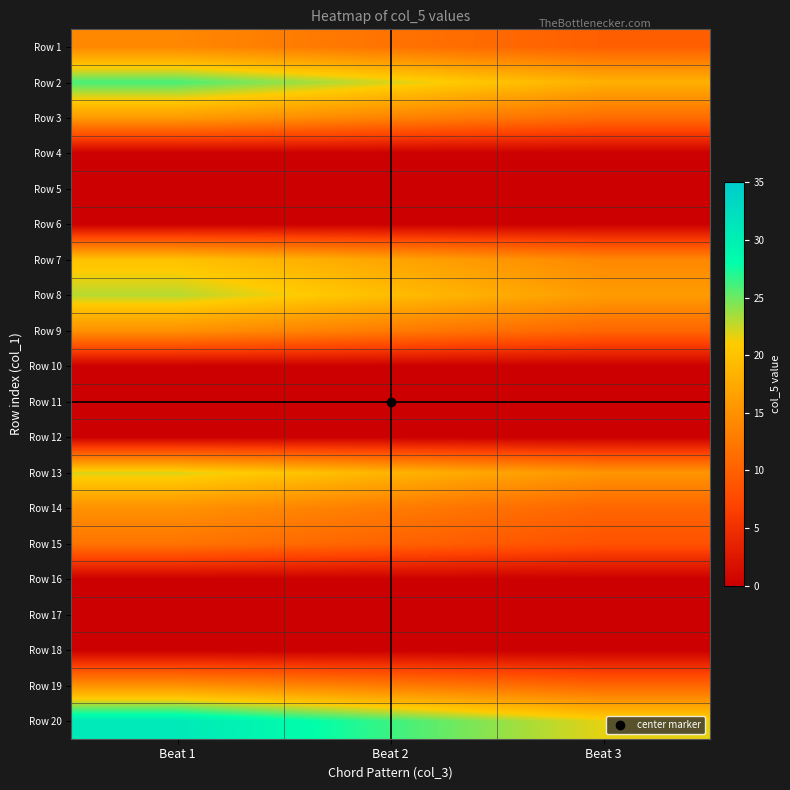

Which has a higher value, Beat 3 or Beat 2?

Beat 2